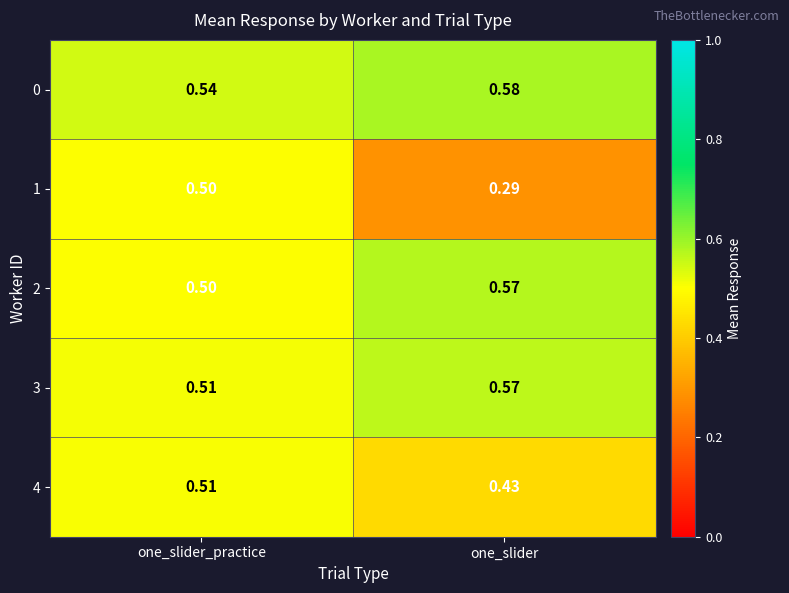

At which category is the sum across all series the highest?

one_slider_practice